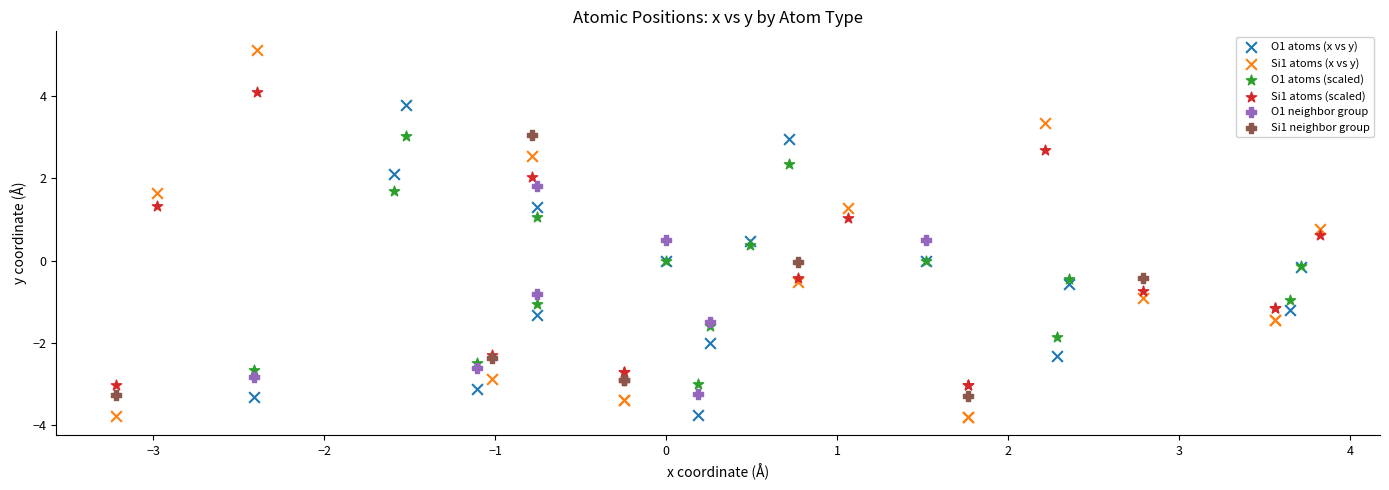

Which series reaches the maximum Y coordinate?

Si1 atoms (x vs y)